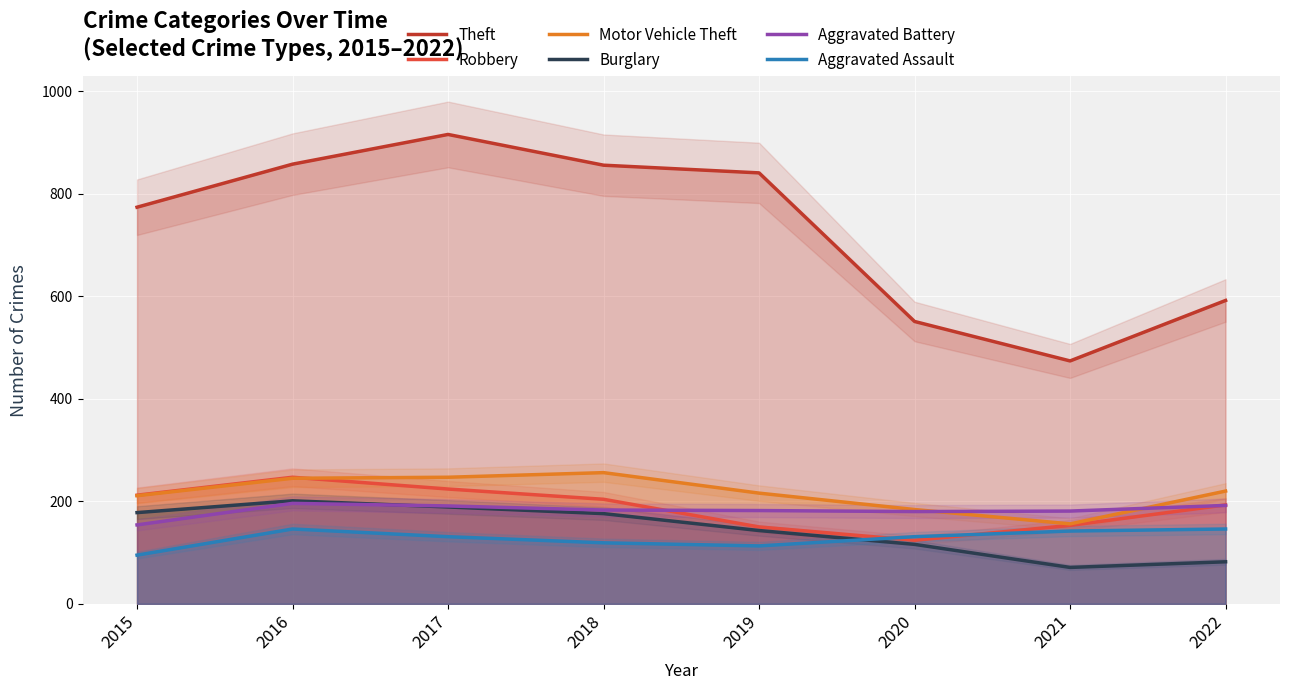

Is it true that Theft equals 1480 at 2016?

False